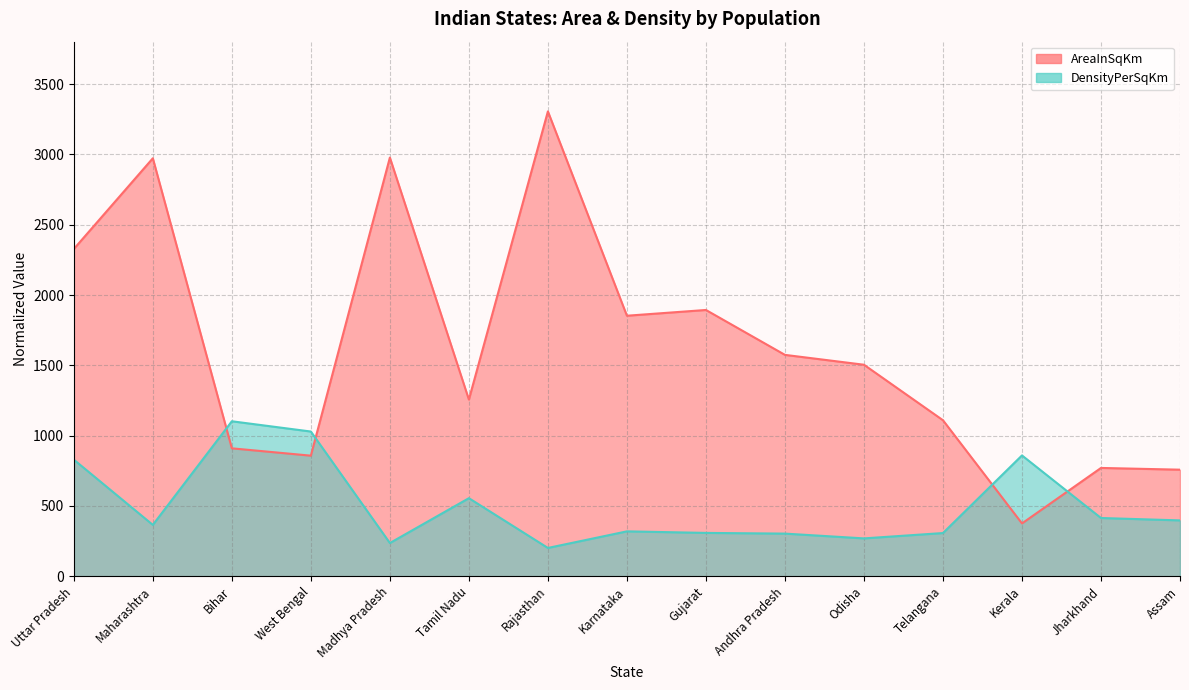

Which category has the highest value in the AreaInSqKm series?

Rajasthan